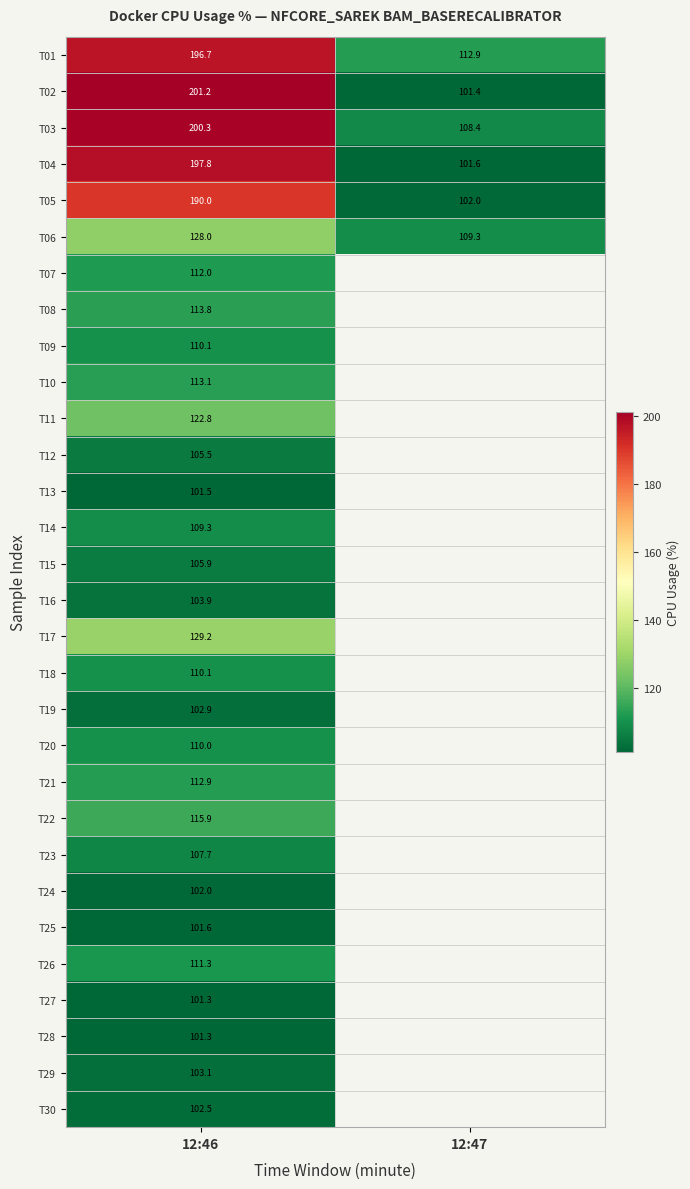

Is the value of T04 at 12:46 greater than the value of T06 at 12:46?

Yes